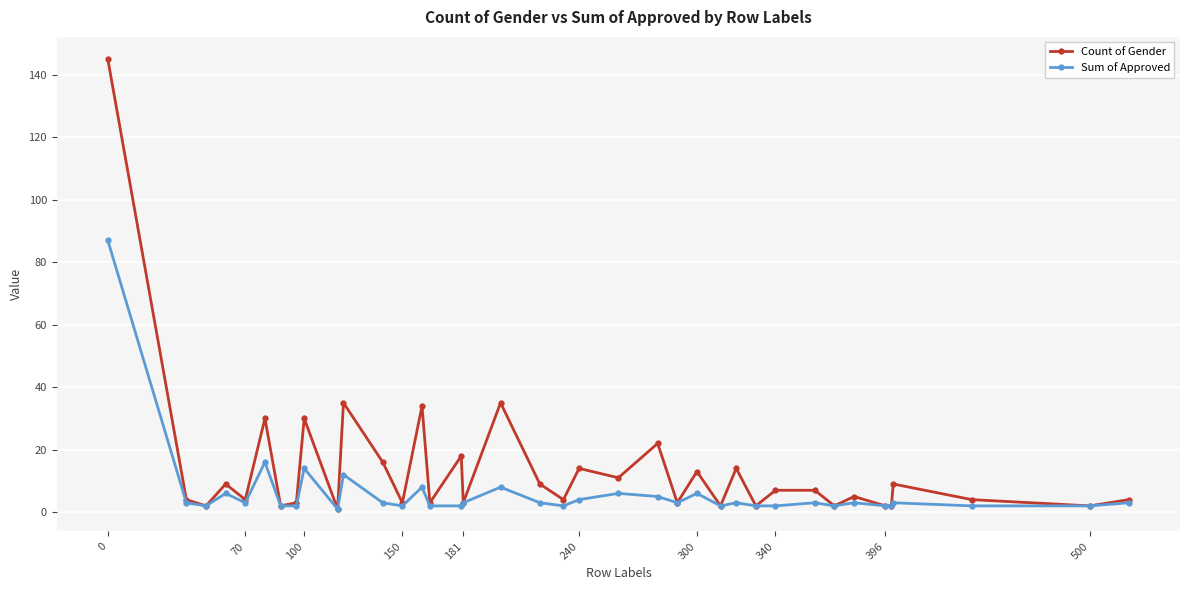

List the series in order of their overall mean, lowest first.

Sum of Approved, Count of Gender